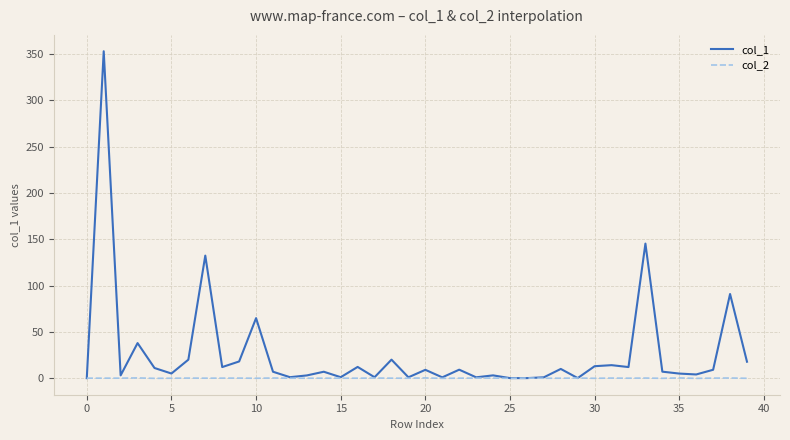

How many series are shown in this chart?

2